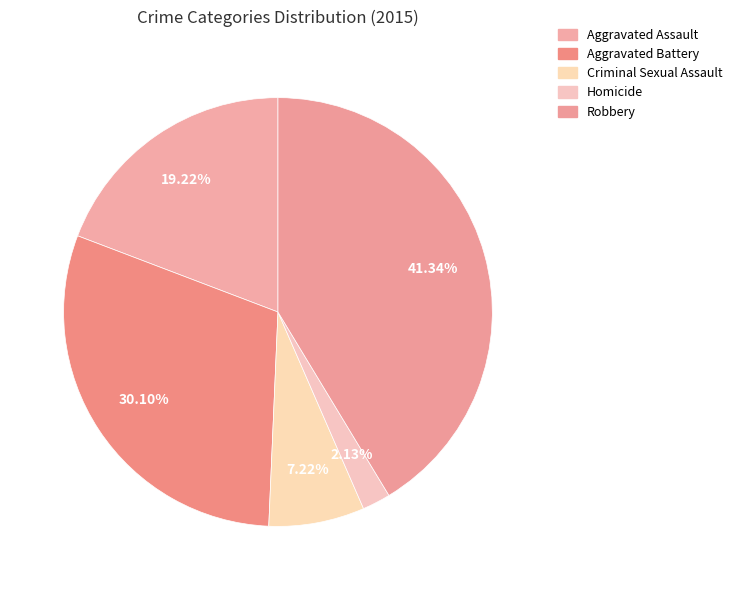

True or false: Aggravated Battery accounts for 30% of the total.

True